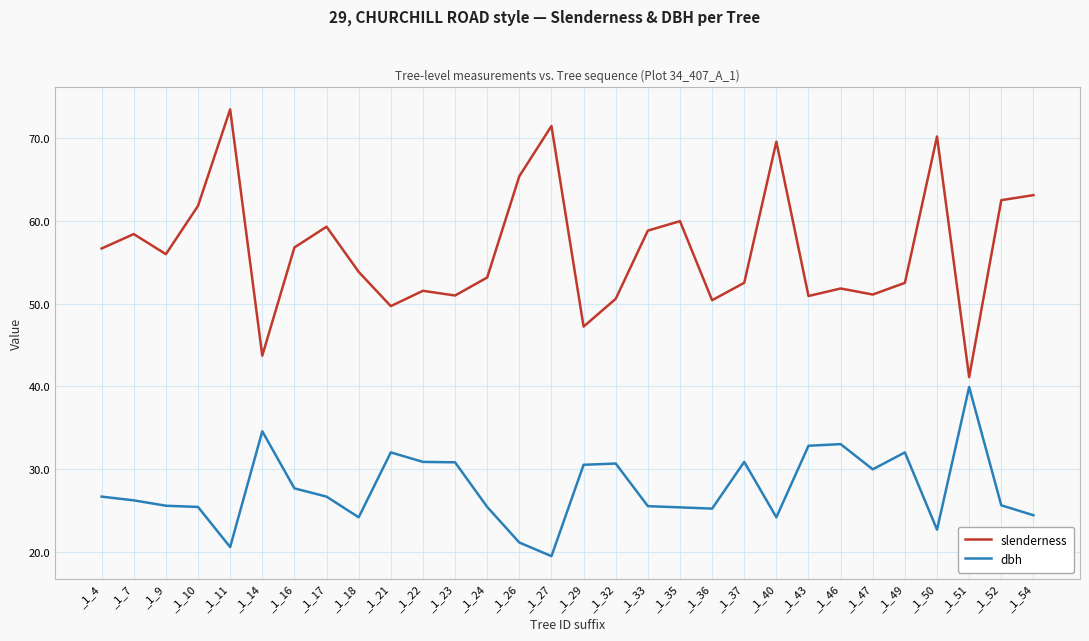

Which series has the largest range (max minus min)?

slenderness